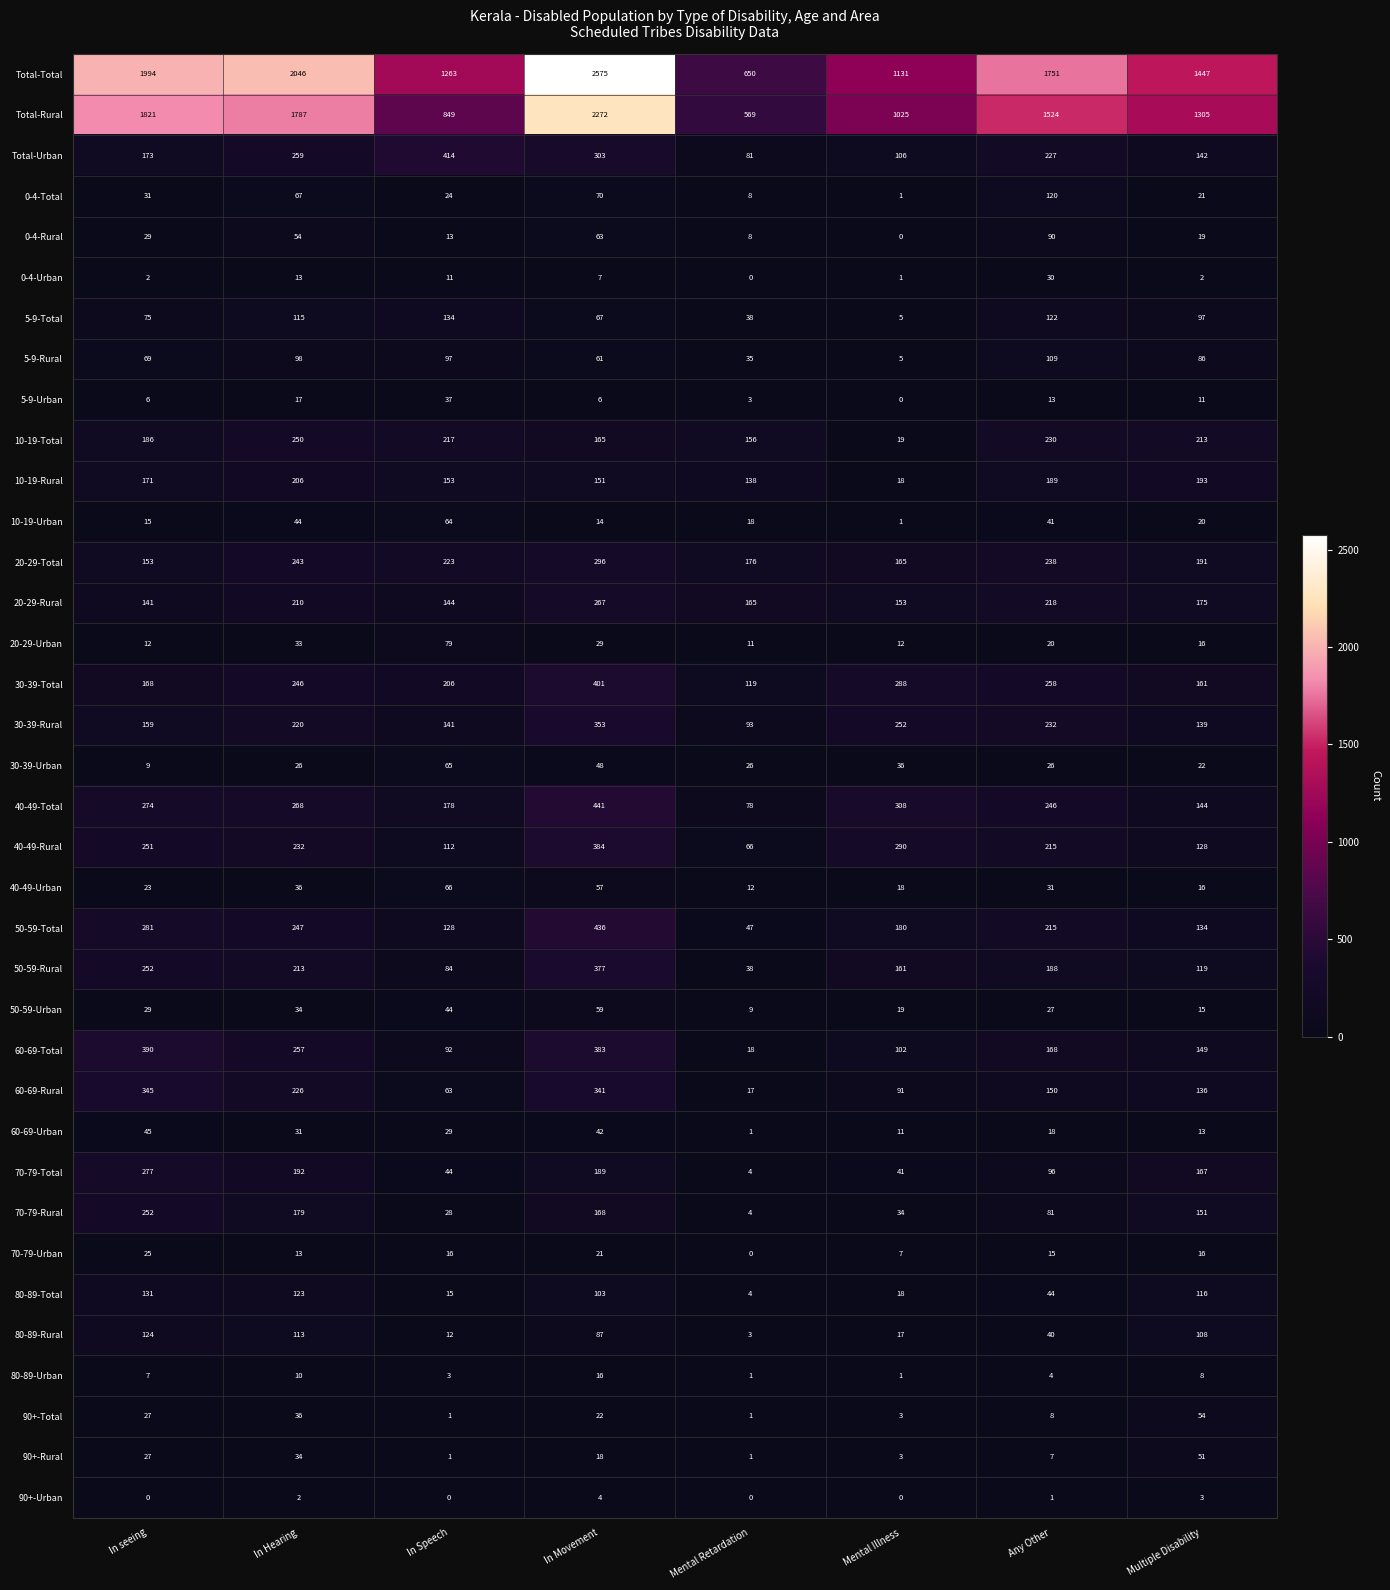

Read the 20-29-Rural value at Any Other.

218